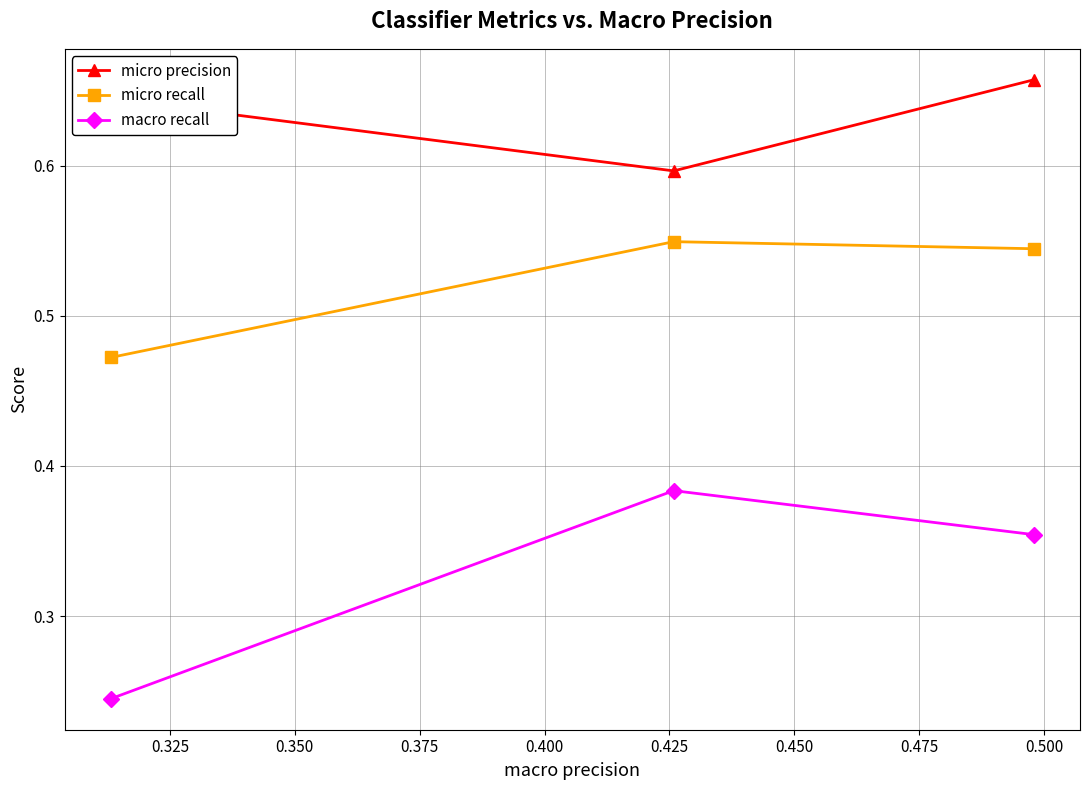

At how many categories does at least one series exceed 0?

3